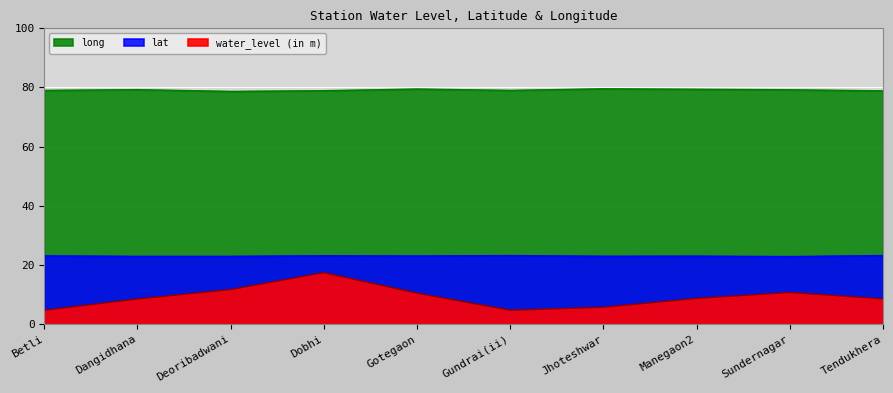

How many lines are shown in the chart?

3